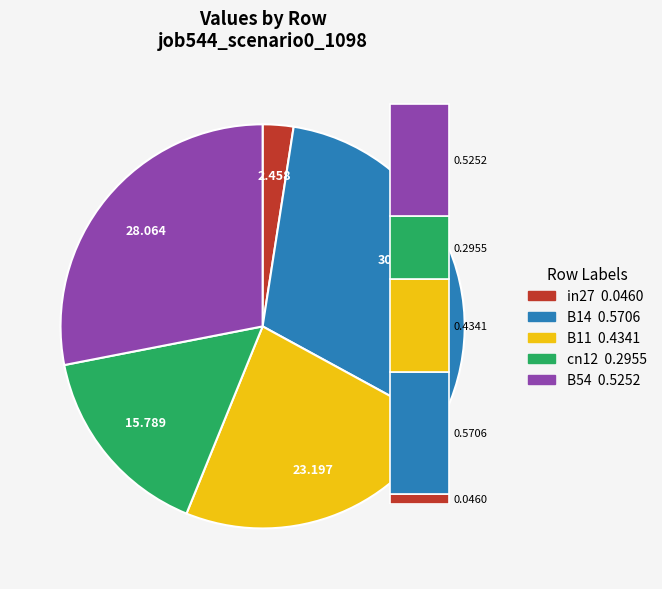

Which slice is the largest?

B14